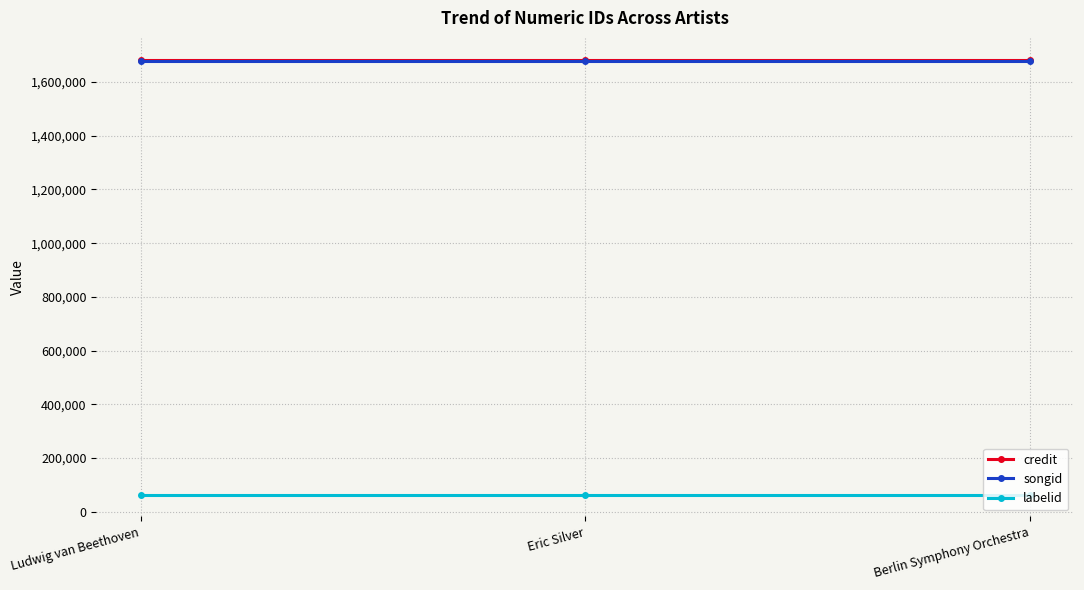

What is the greatest value displayed?

1682962